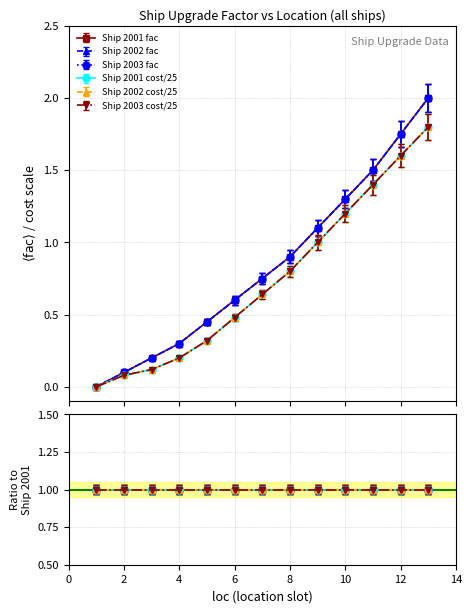

List the labels in order of Ship 2002 fac value, smallest first.

1, 2, 3, 4, 5, 6, 7, 8, 9, 10, 11, 12, 13